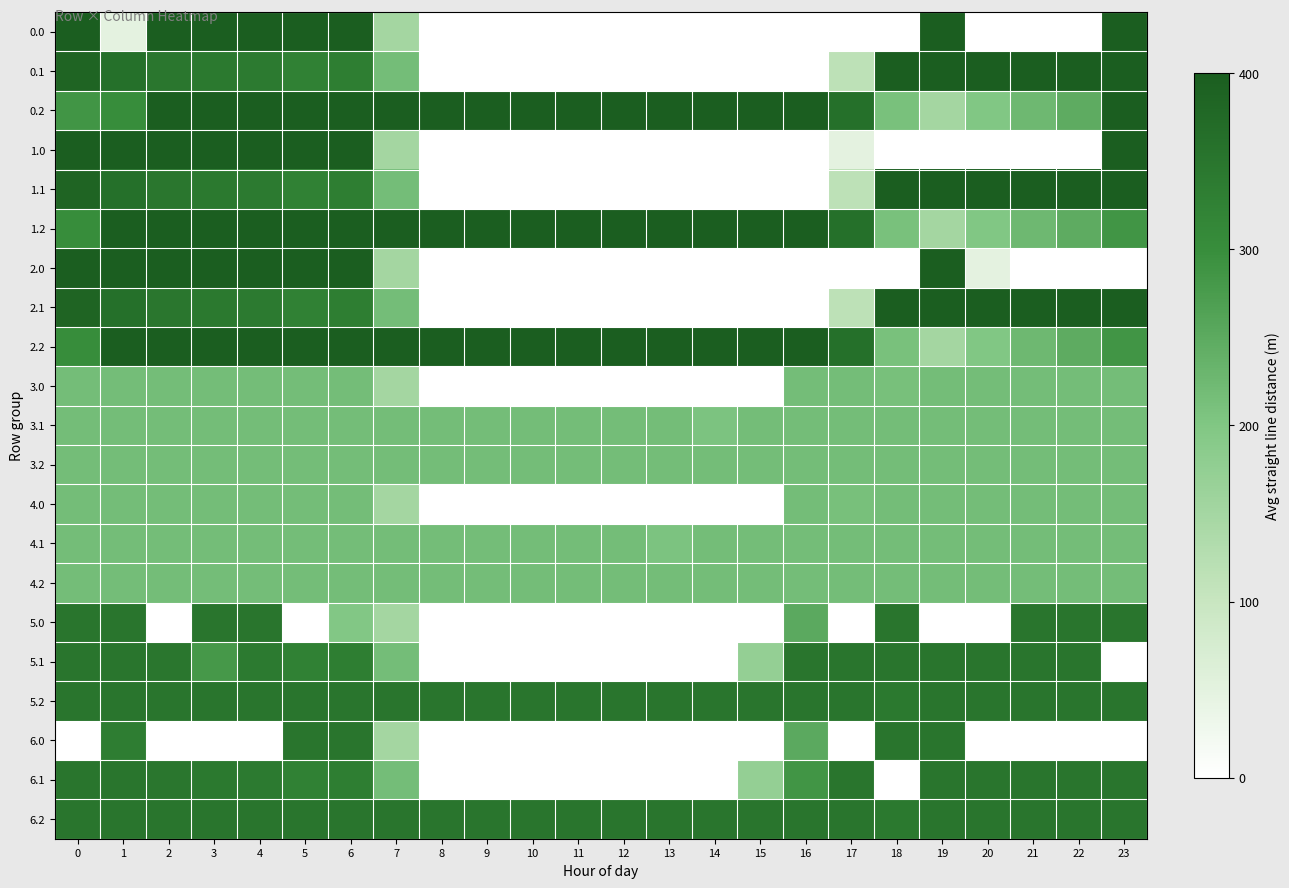

At 19, list the series in order from largest to smallest.

0.0, 0.1, 1.1, 2.0, 2.1, 5.1, 5.2, 6.0, 6.1, 6.2, 3.0, 3.1, 3.2, 4.0, 4.1, 4.2, 0.2, 1.2, 2.2, 1.0, 5.0